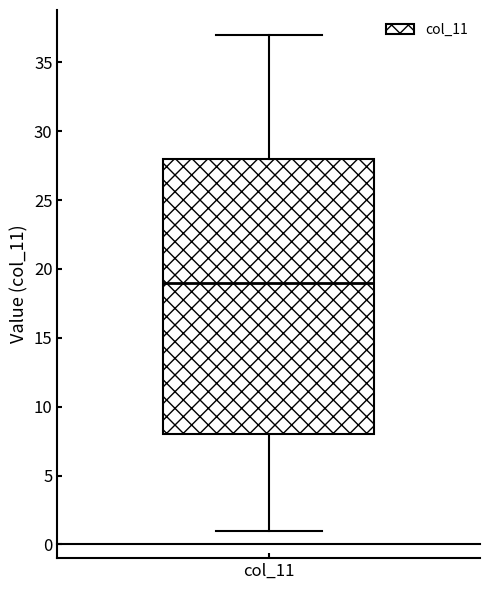

Read this box plot against the y-axis: the position of the median line, the range covered by the box, and the ends of both whiskers. The values are not printed on the chart, so give them approximately, as read against the axis.

median 19, box 8 to 28, whiskers 1 to 37